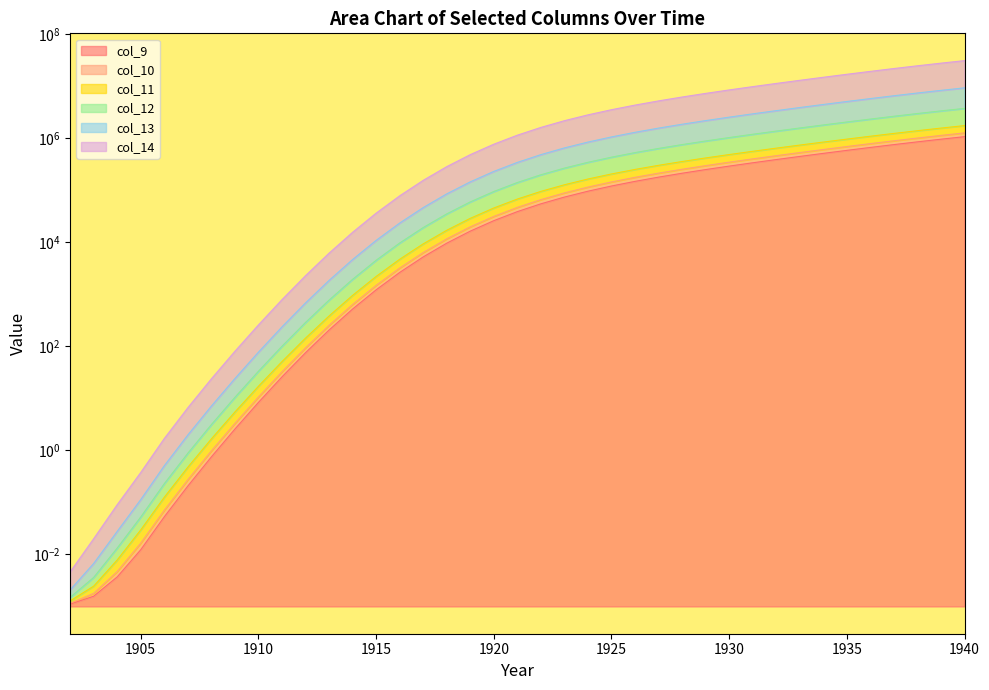

True or false: col_11 and col_10 cross at least once.

False